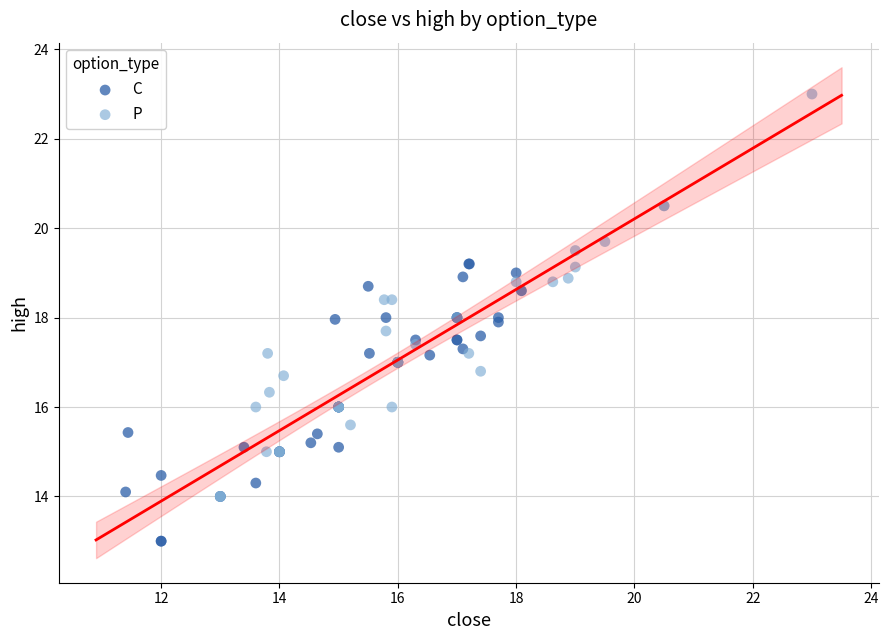

Which series contains the lowest Y value?

C